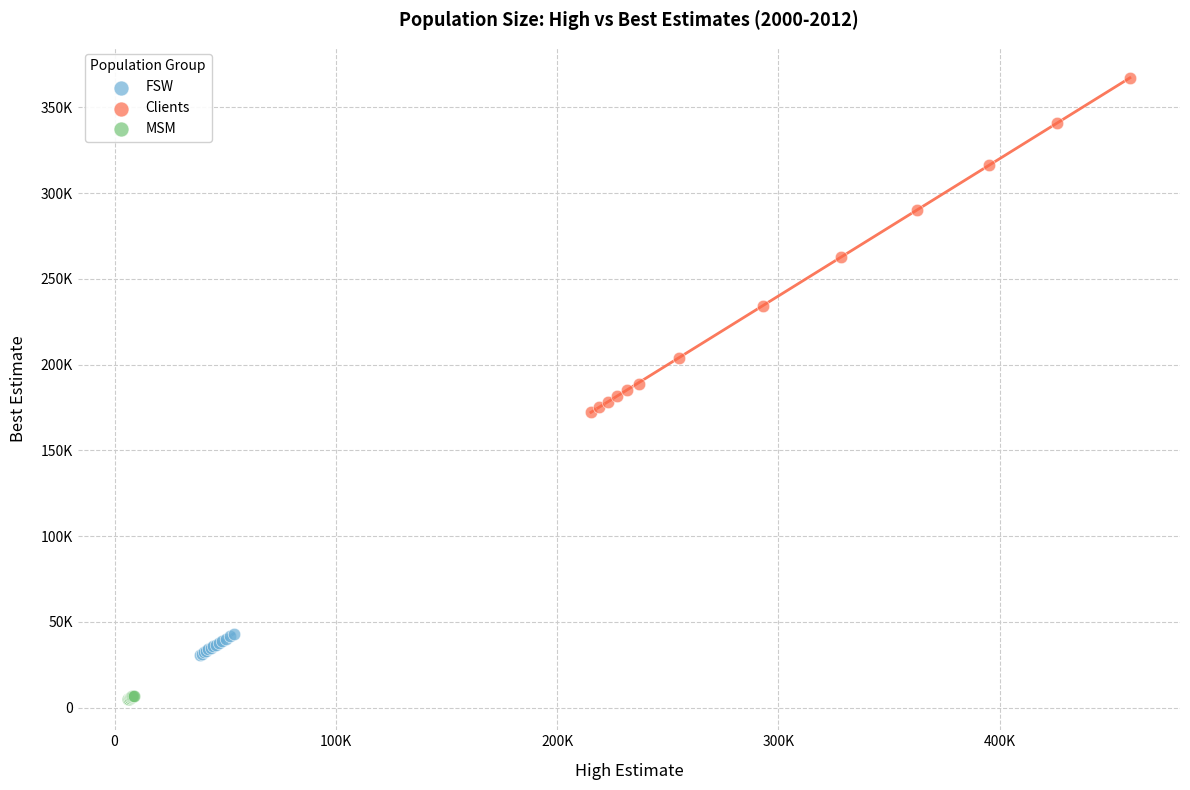

Which series reaches the maximum Y coordinate?

Clients